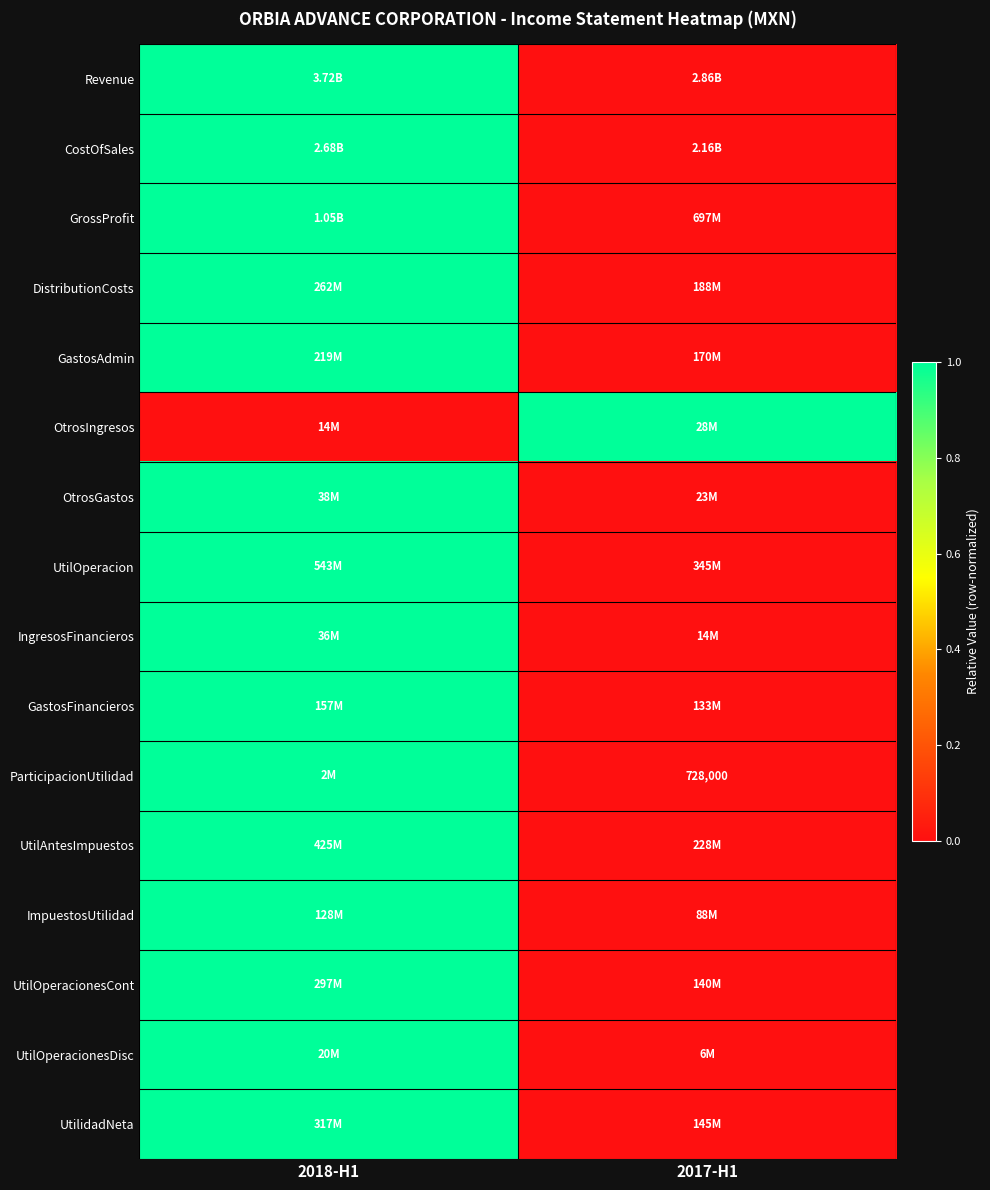

Which category has the lowest value across all series?

2017-H1